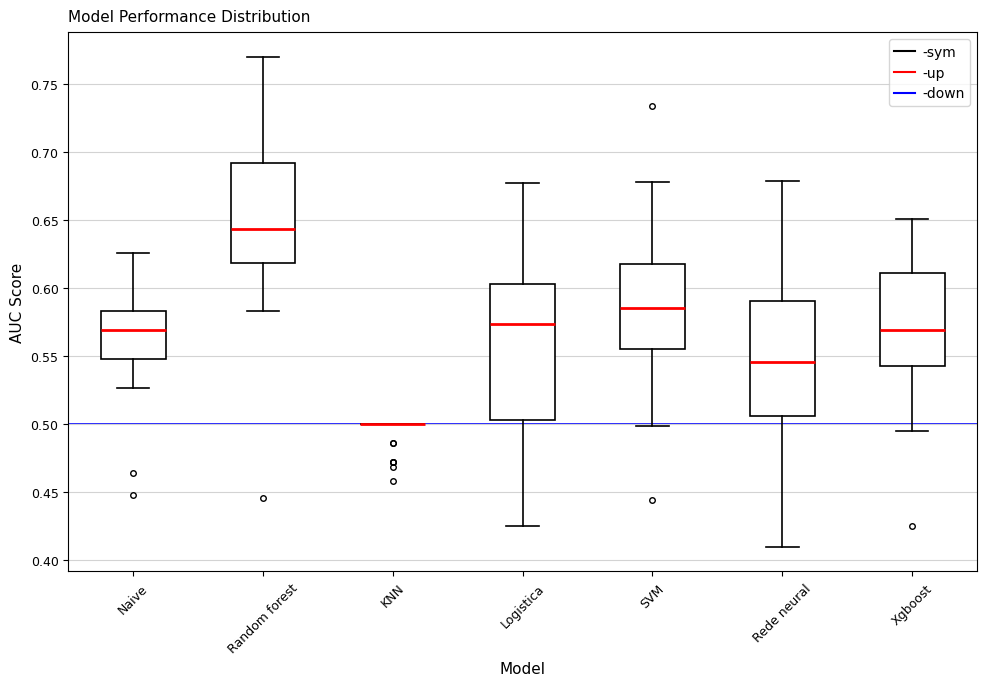

Reading left to right, transcribe this box plot: for each box, give where its median line is, the range the box spans, and where its two whiskers end, as read against the y-axis. The values are not printed on the chart, so give them approximately, as read against the axis.

Naive: median 0.570, box 0.550 to 0.585, whiskers 0.525 to 0.625
Random forest: median 0.645, box 0.620 to 0.690, whiskers 0.585 to 0.770
KNN: box collapsed to a line at 0.500, whiskers 0.500 to 0.500
Logistica: median 0.575, box 0.505 to 0.605, whiskers 0.425 to 0.680
SVM: median 0.585, box 0.555 to 0.620, whiskers 0.500 to 0.680
Rede neural: median 0.545, box 0.505 to 0.590, whiskers 0.410 to 0.680
Xgboost: median 0.570, box 0.540 to 0.610, whiskers 0.495 to 0.650